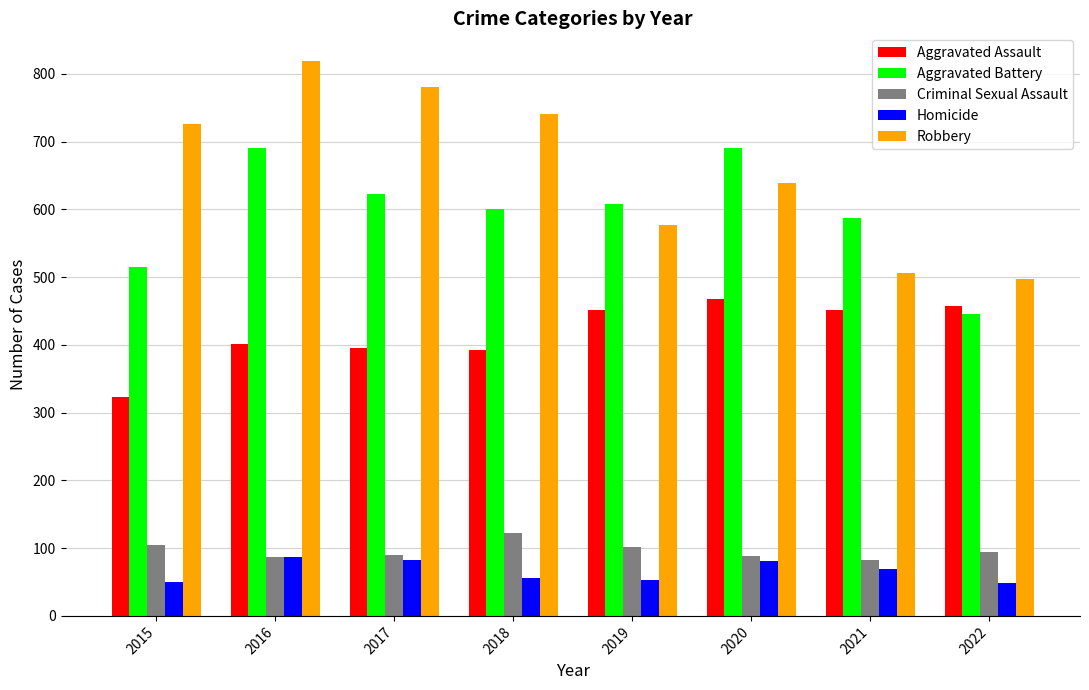

At which category is the sum across all series the highest?

2016